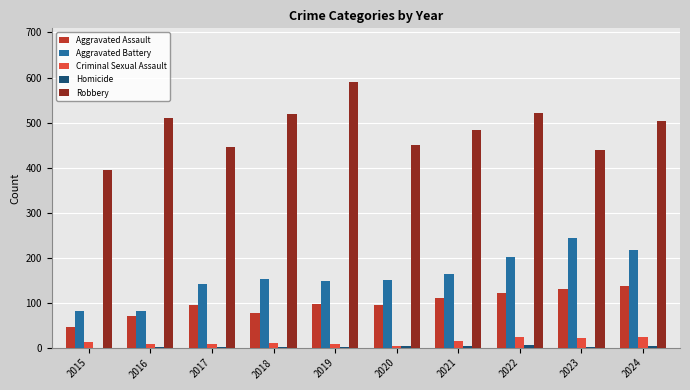

Which series changed the most between 2016 and 2019?

Robbery